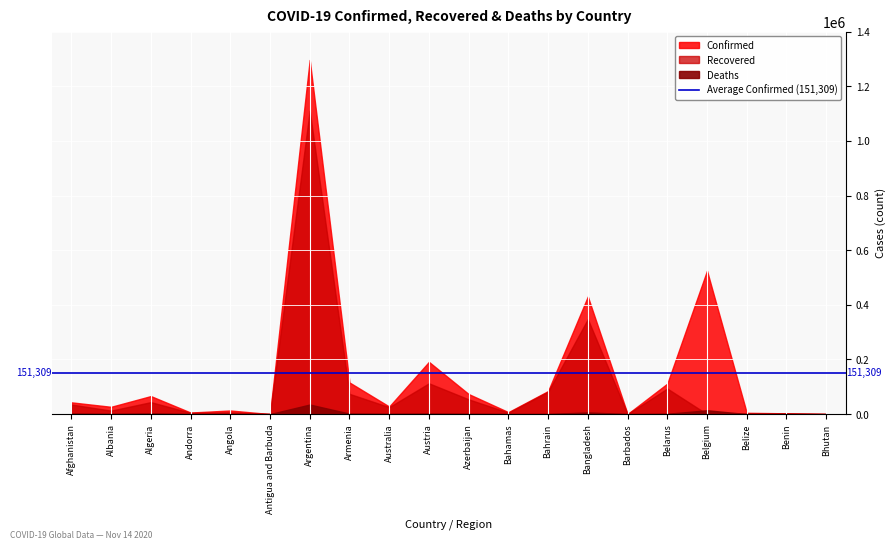

At which category does Confirmed reach its first local valley?

Albania